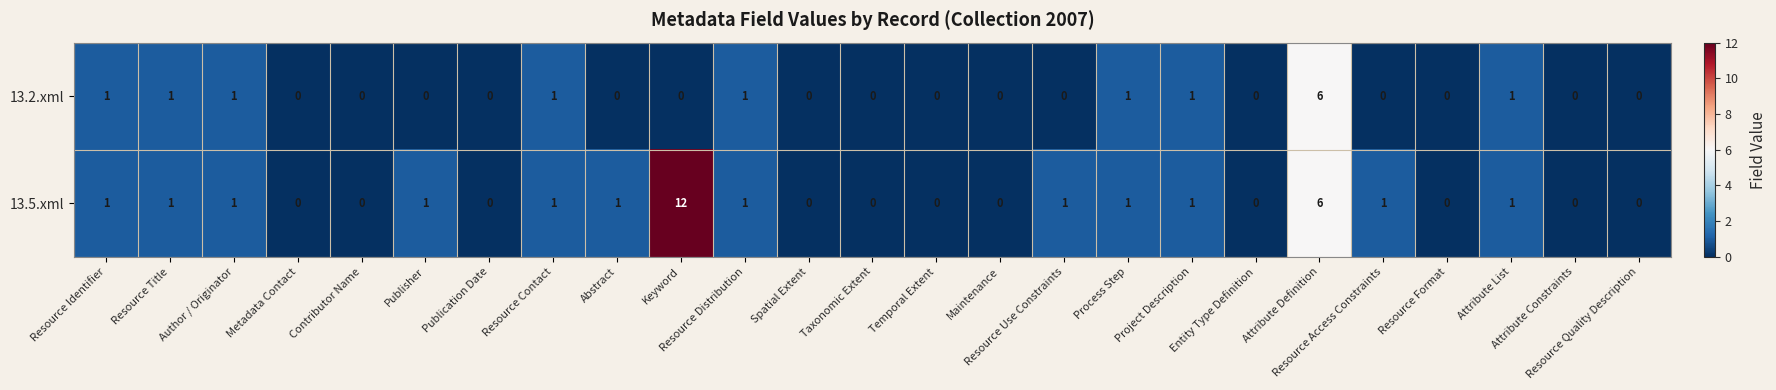

What is the sum of all 13.5.xml values?

30